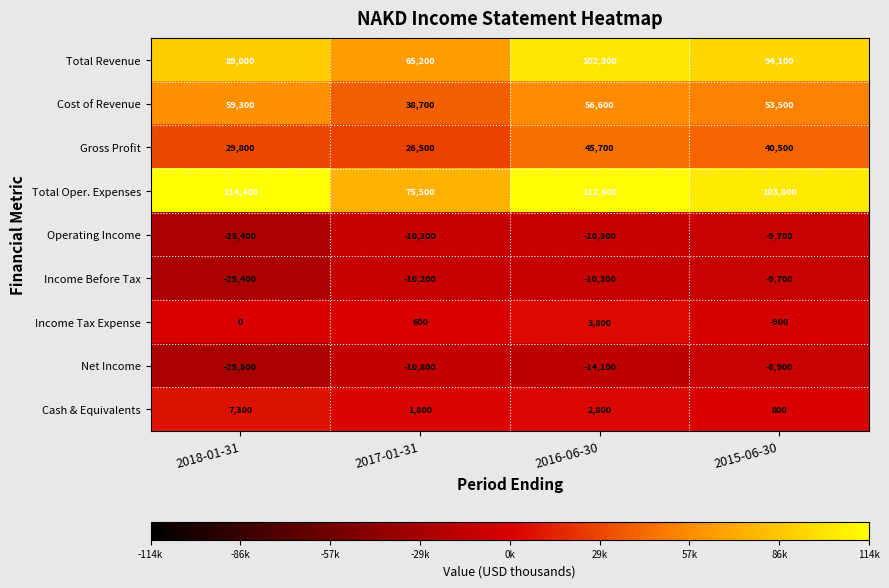

Between 2018-01-31 and 2016-06-30, which series saw the biggest shift?

Gross Profit